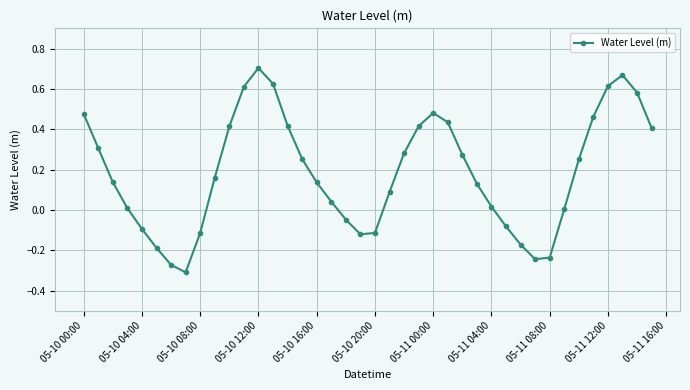

How many interior local peaks (higher than both neighbors) does the data have?

3